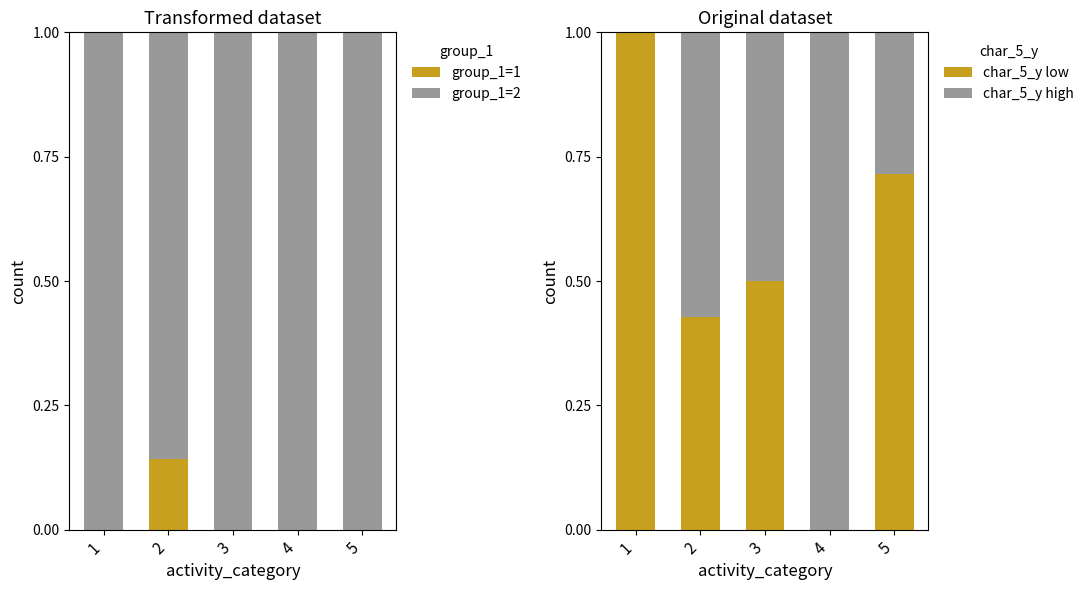

Does the chart contain stacked bars?

No